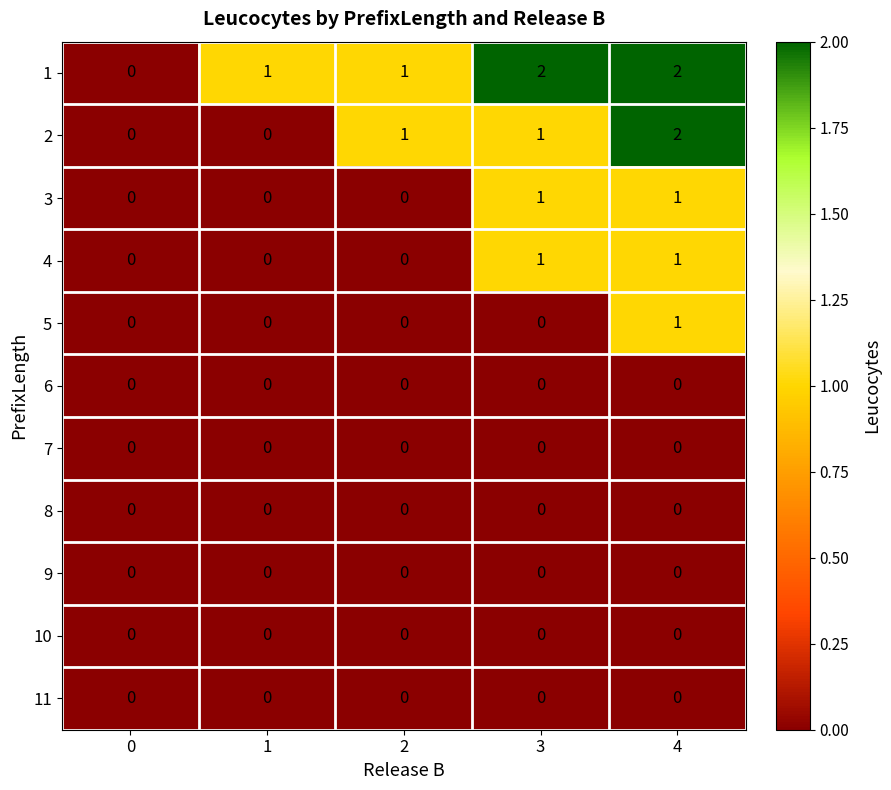

The 10 series shows 0 at 1. True or false?

True